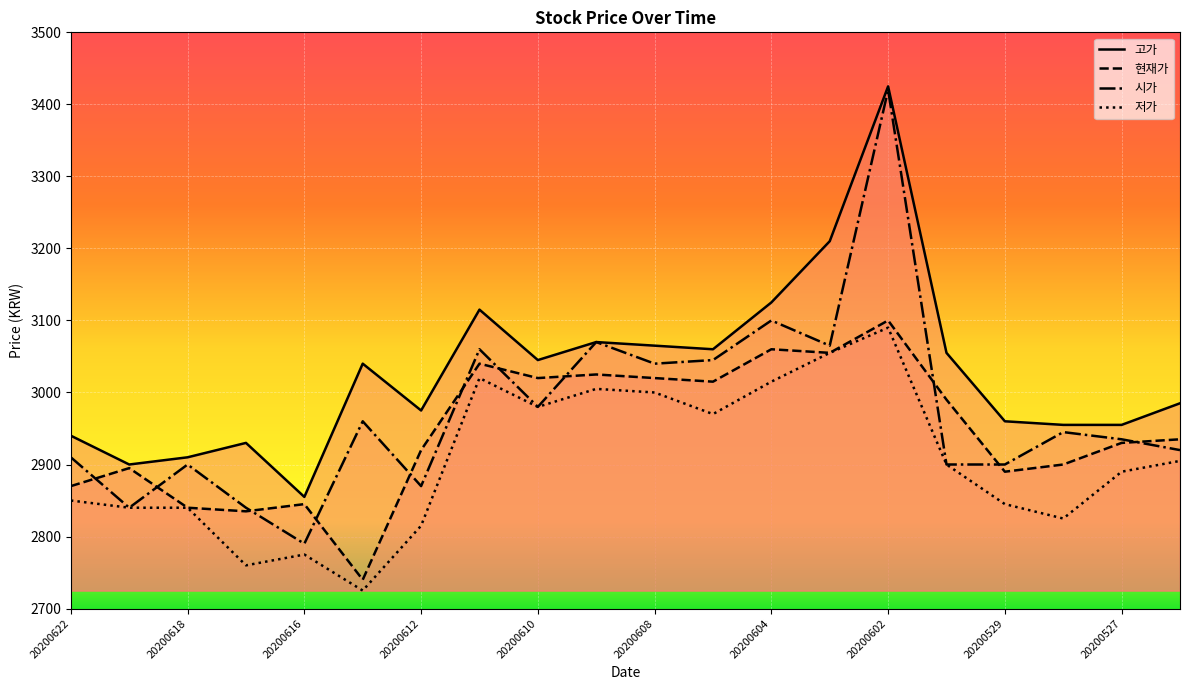

What is the difference between the maximum and minimum values in the 현재가 series?

360